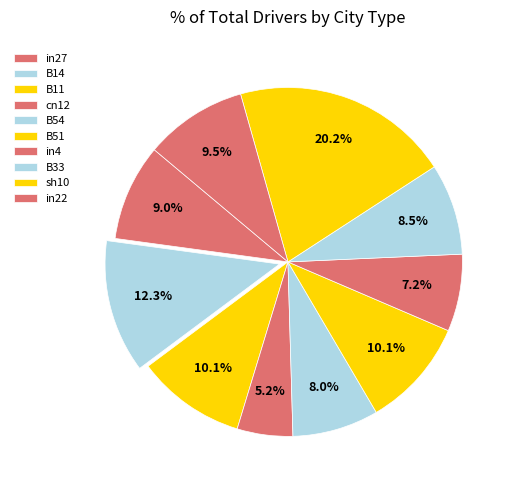

Rank the categories by value from lowest to highest.

cn12, in4, B54, B33, in27, in22, B11, B51, B14, sh10